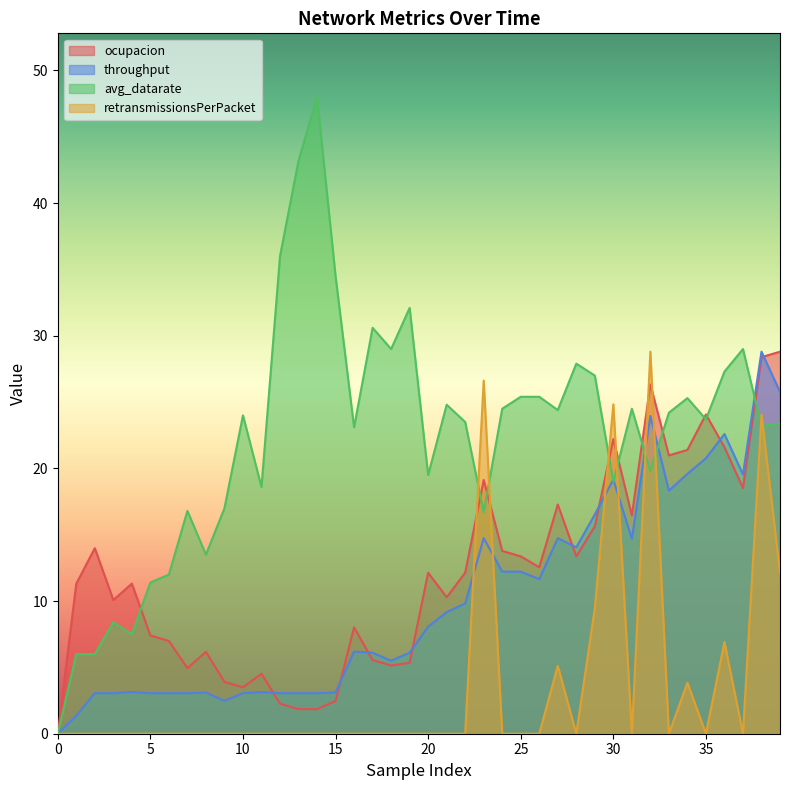

What is the greatest value displayed?

48.0